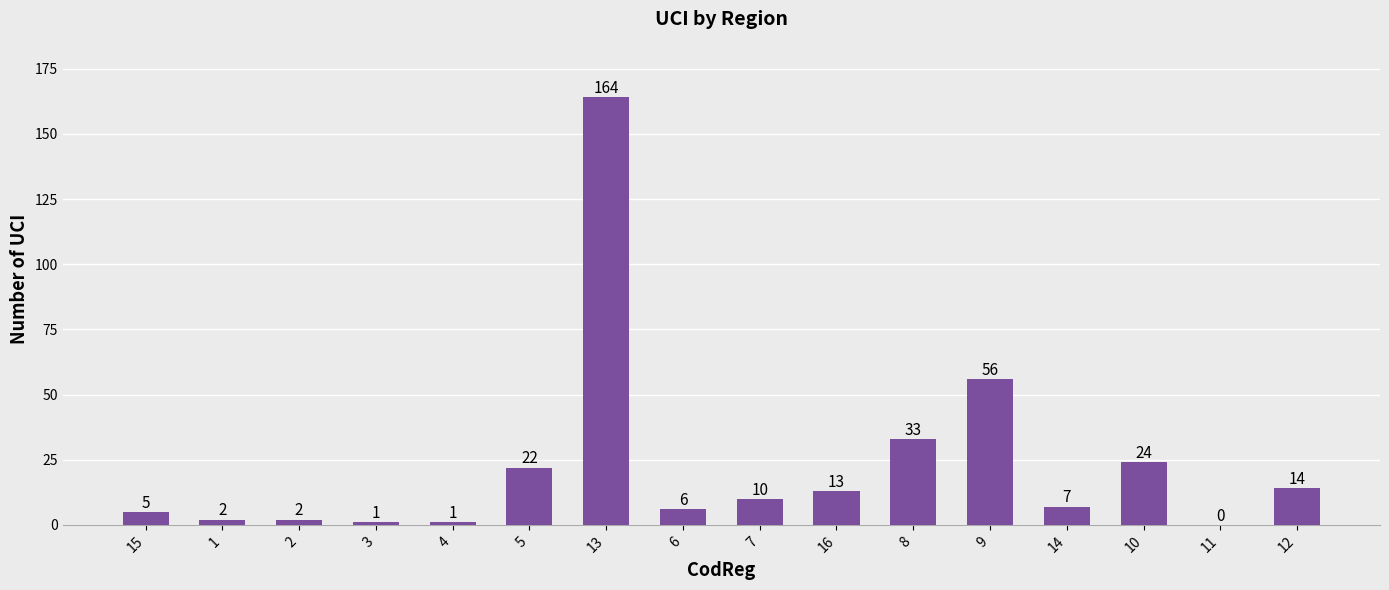

How many values are above zero?

15